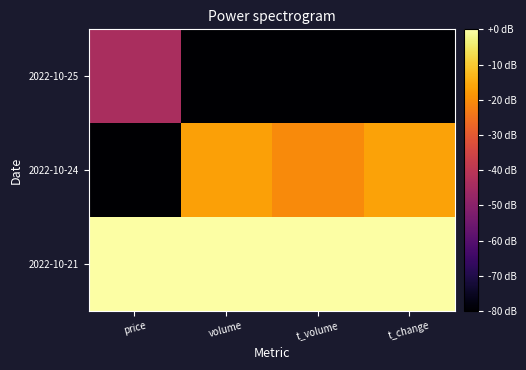

Which series has the widest spread of values?

2022-10-24